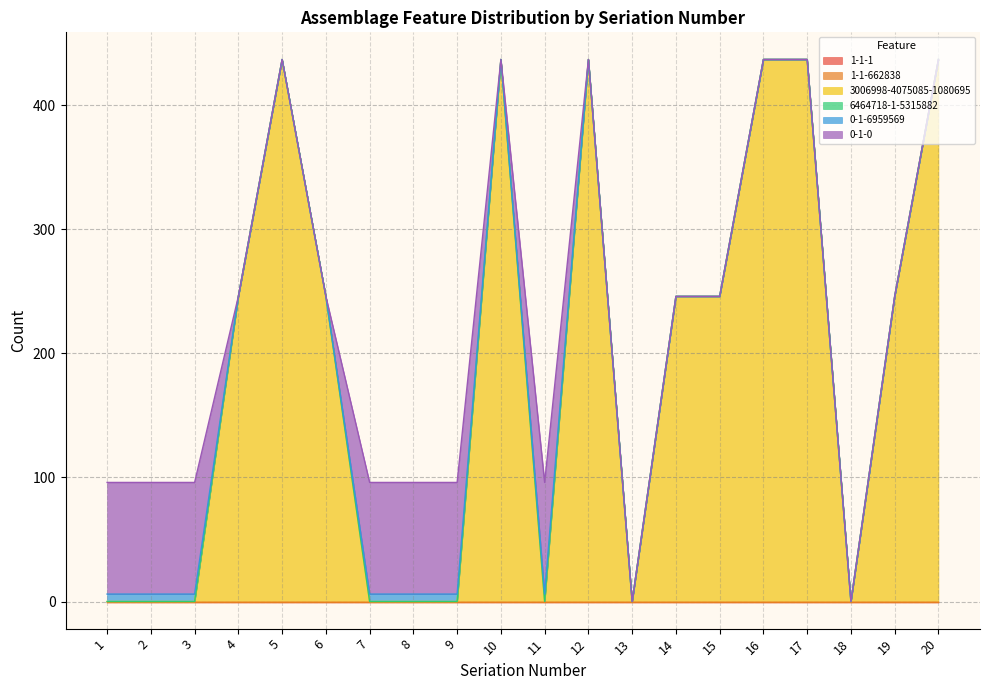

True or false: 6464718-1-5315882 and 1-1-1 cross at least once.

False